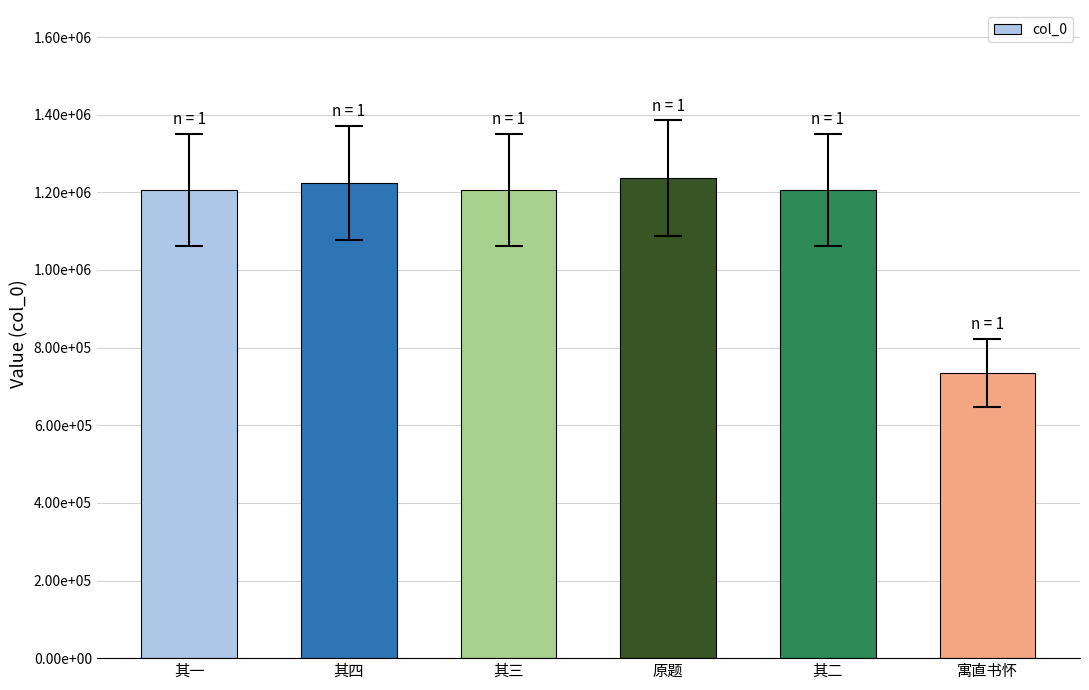

Does the chart contain any negative values?

No